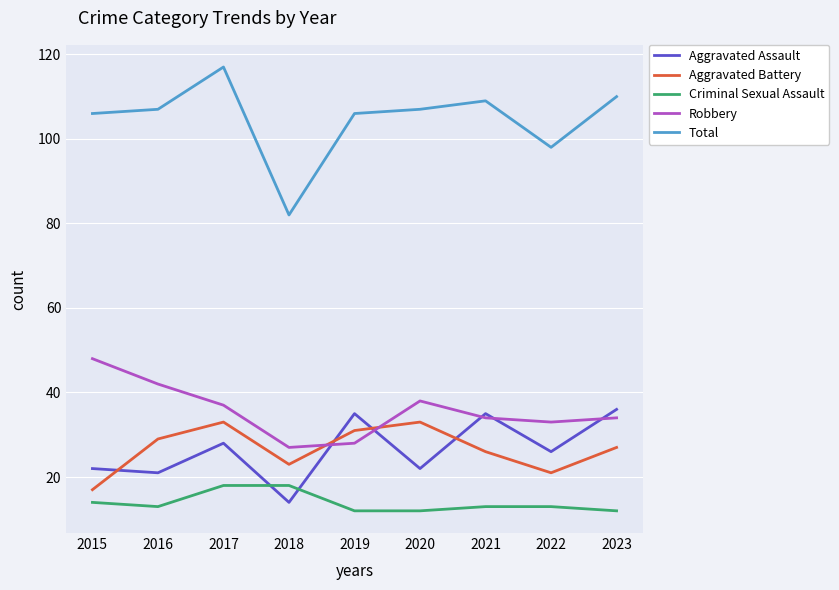

How many interior local valleys does the Aggravated Assault series have?

4